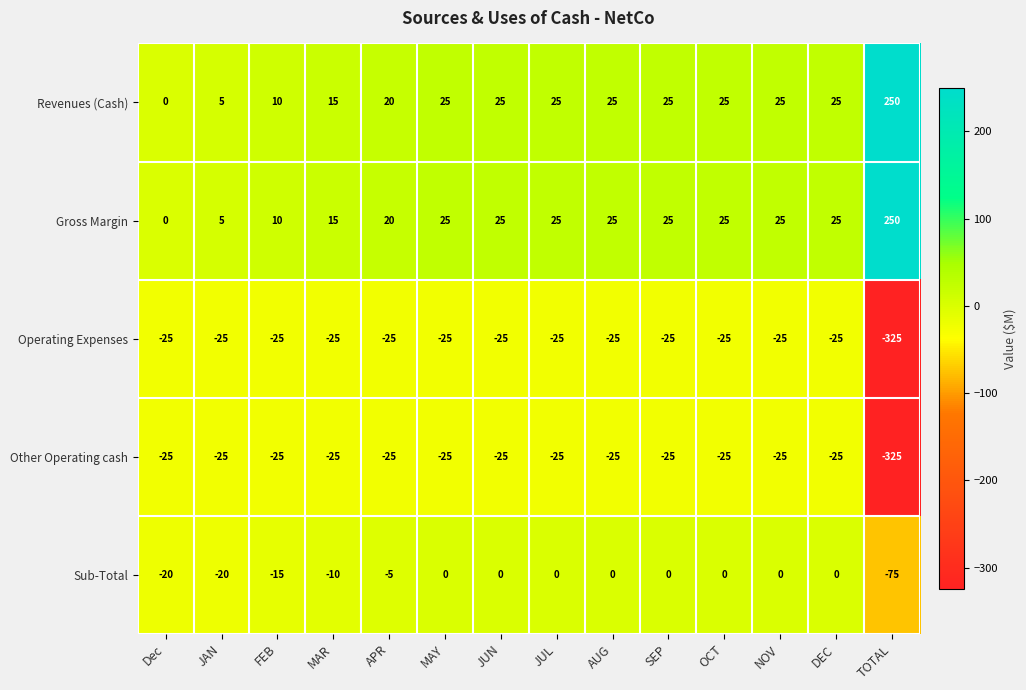

Is it true that Other Operating cash equals -33 at DEC?

False